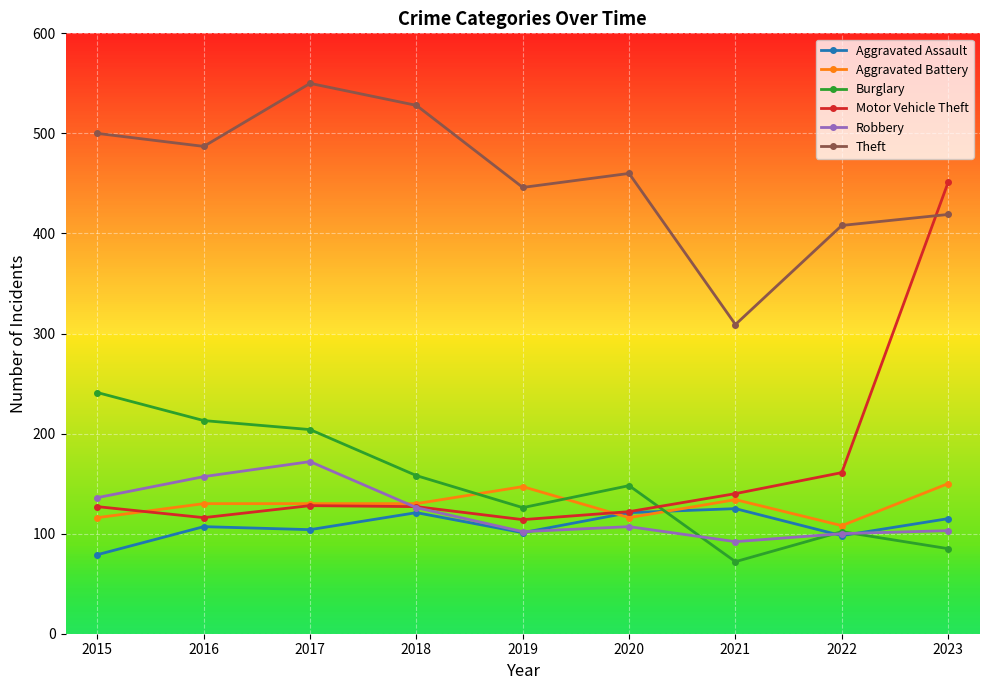

What is the spread (max minus min) of values at 2020?

353